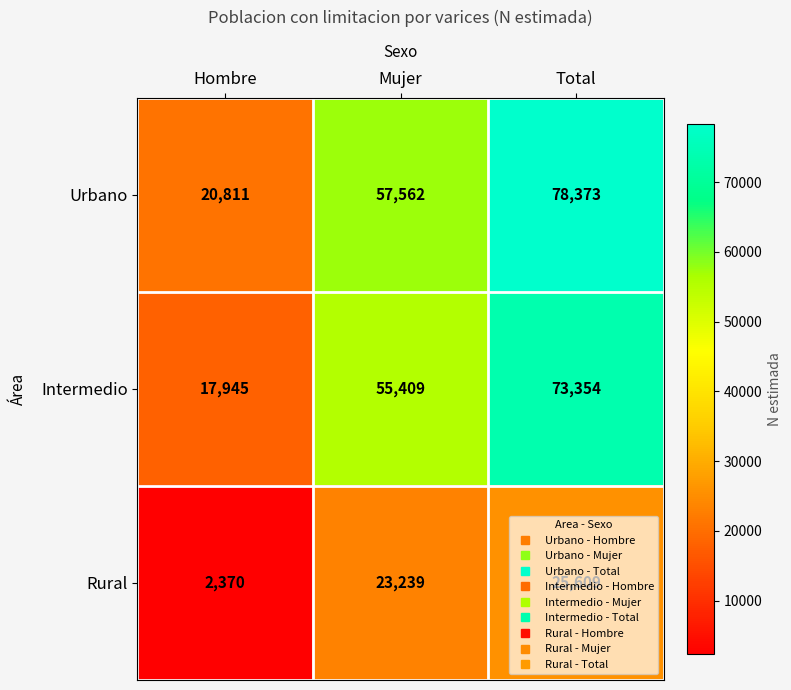

True or false: Urbano has a value of 8735 at Hombre.

False